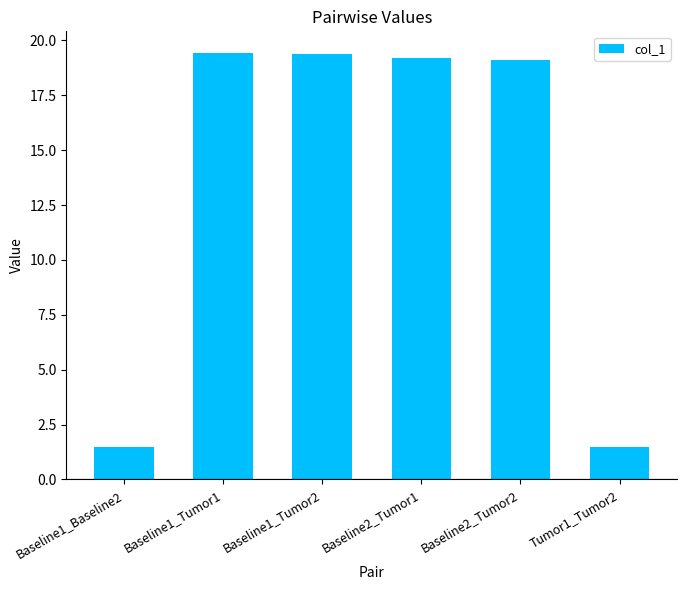

What is the average value?

13.3